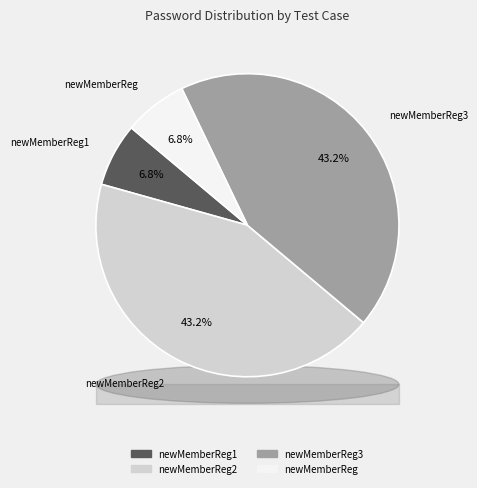

The newMemberRegistration3 slice represents 50% of the pie. True or false?

False